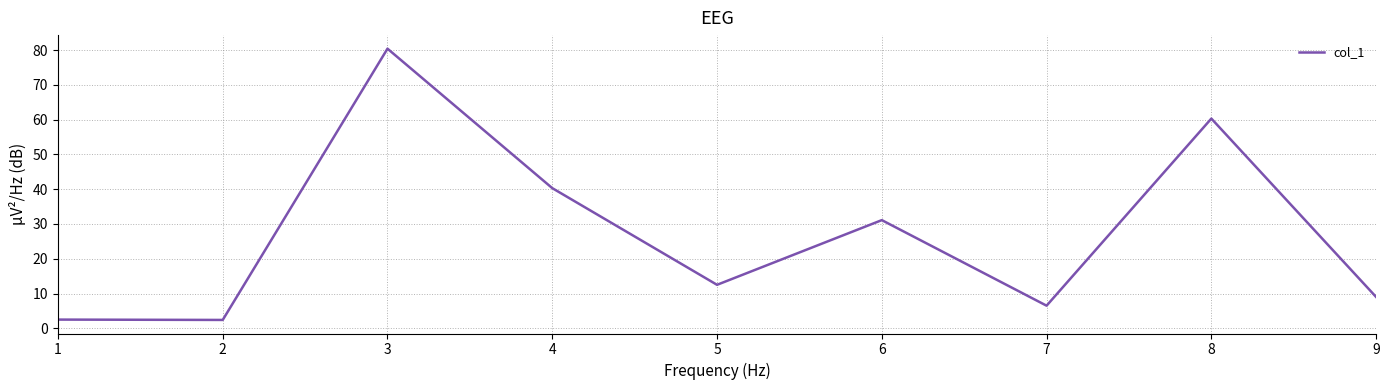

Which has a higher value, 9 or 8?

8